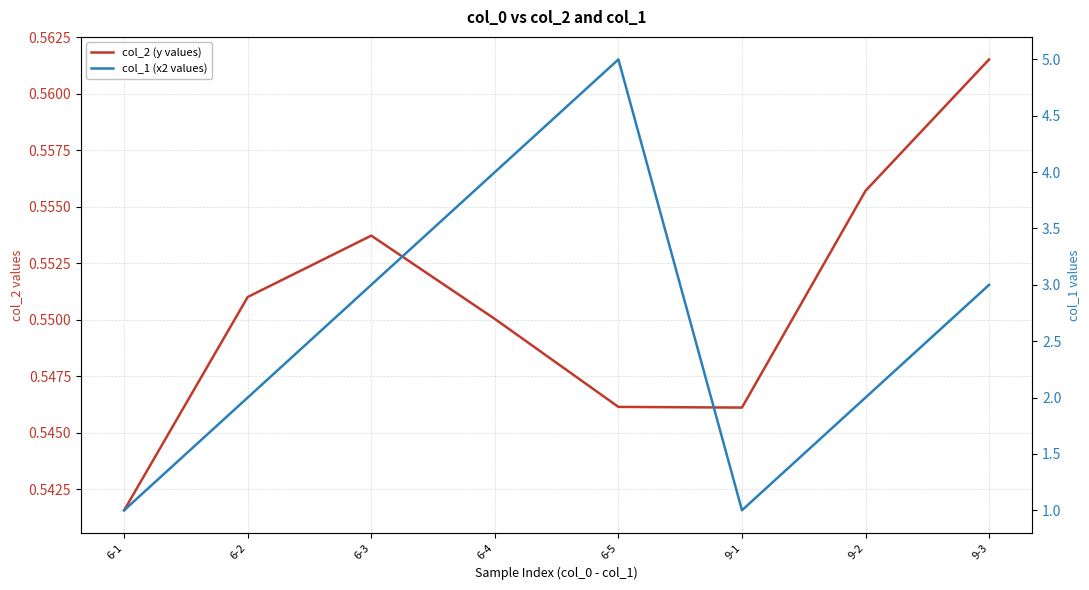

What is the smallest value displayed?

0.5